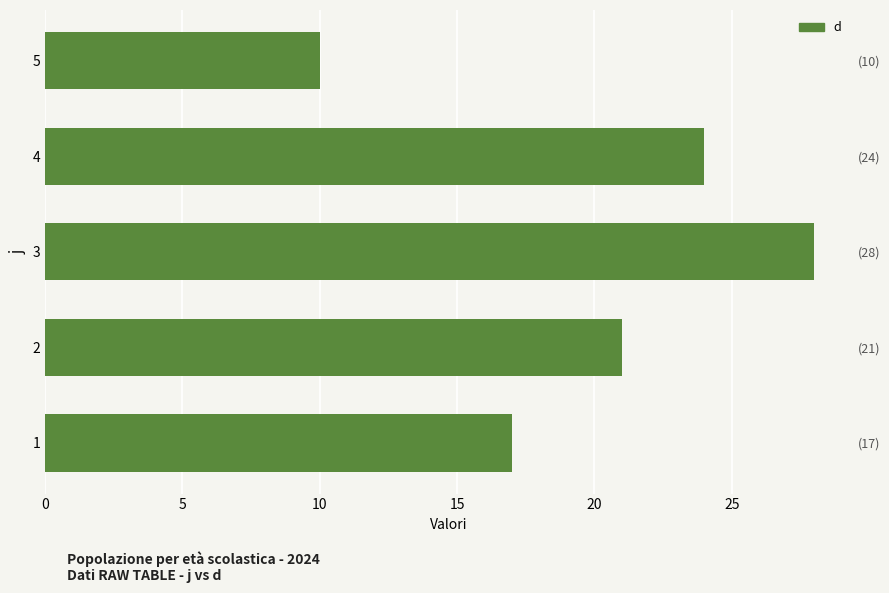

What is the difference between the maximum and second lowest values?

11